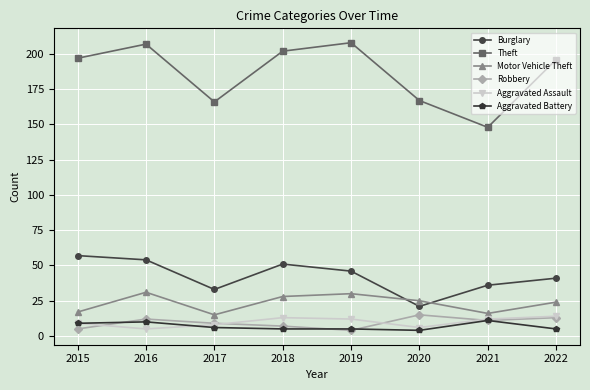

True or false: Theft and Aggravated Battery intersect in this chart.

False